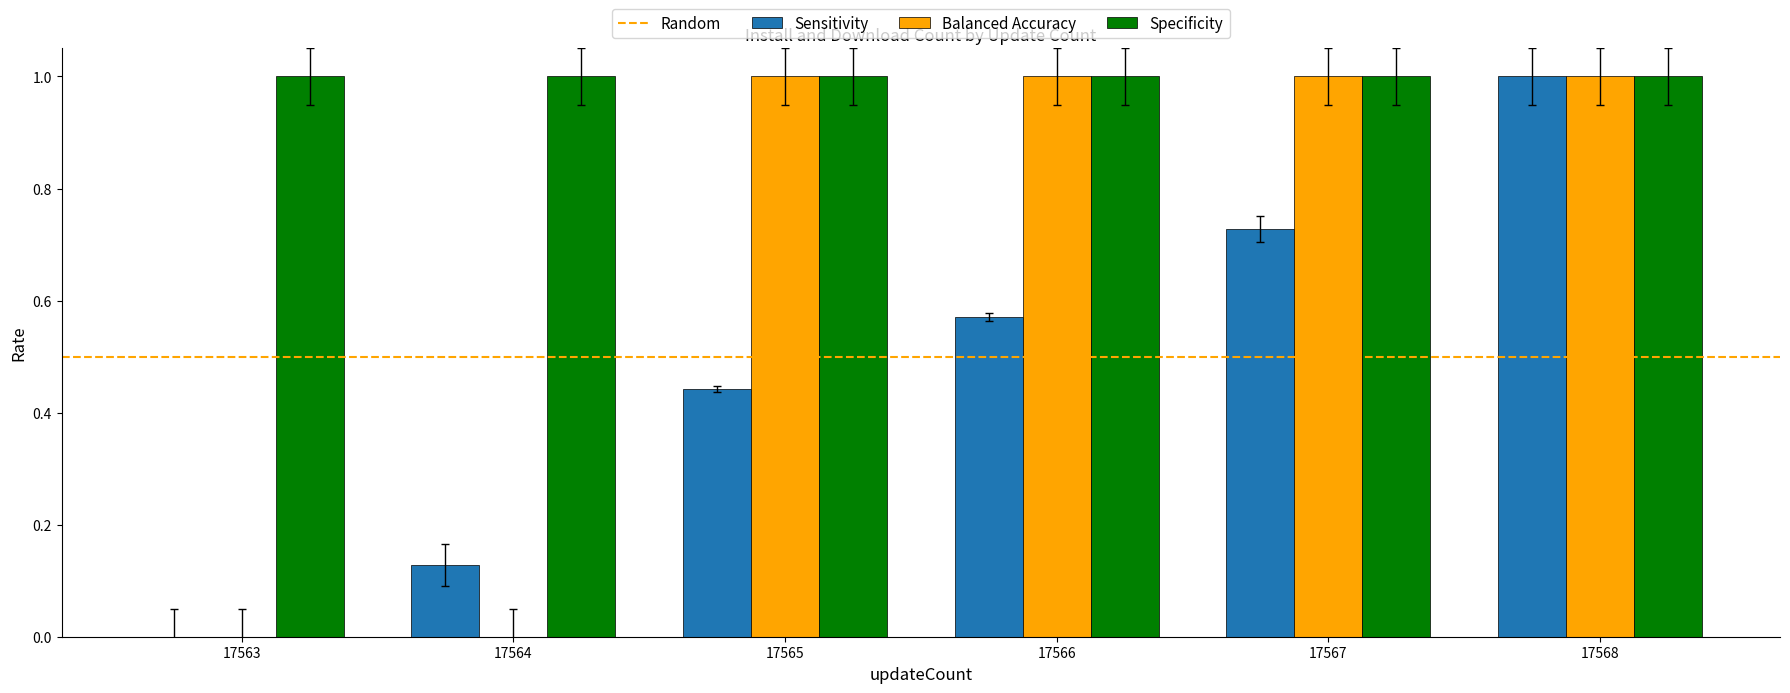

What is the sum of the Specificity values at 17567 and 17568?

2.0